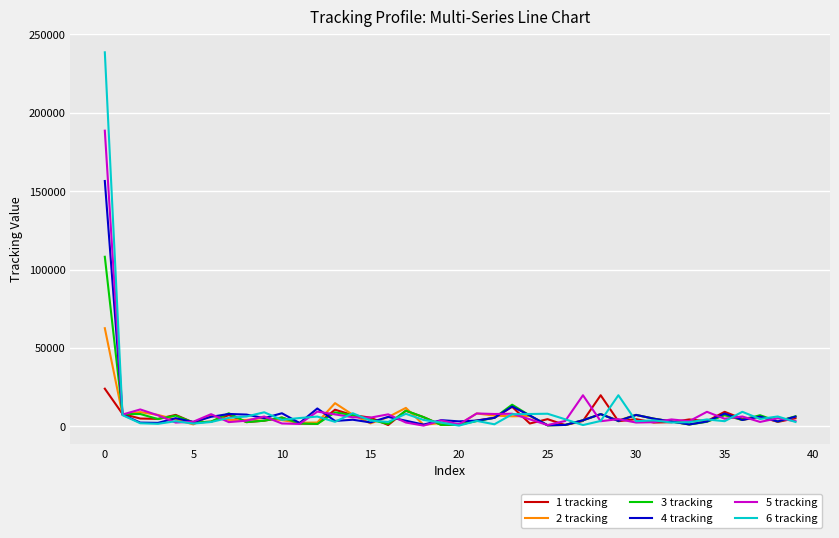

Which series has the largest range (max minus min)?

6 tracking